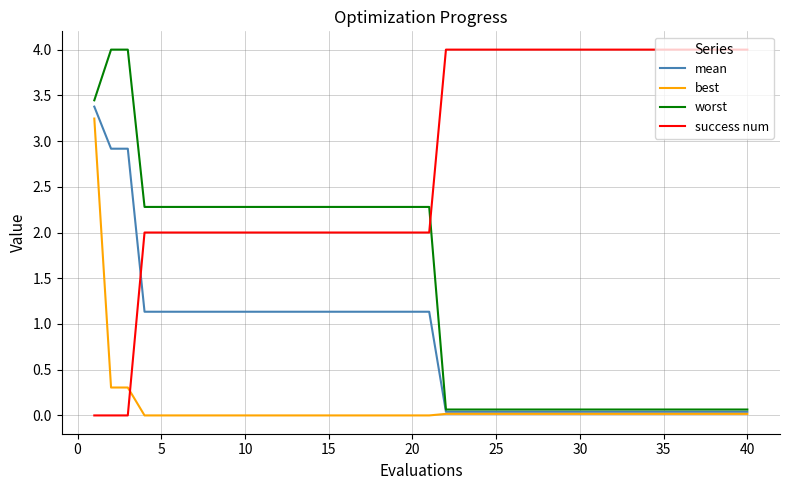

How many lines are shown in the chart?

4